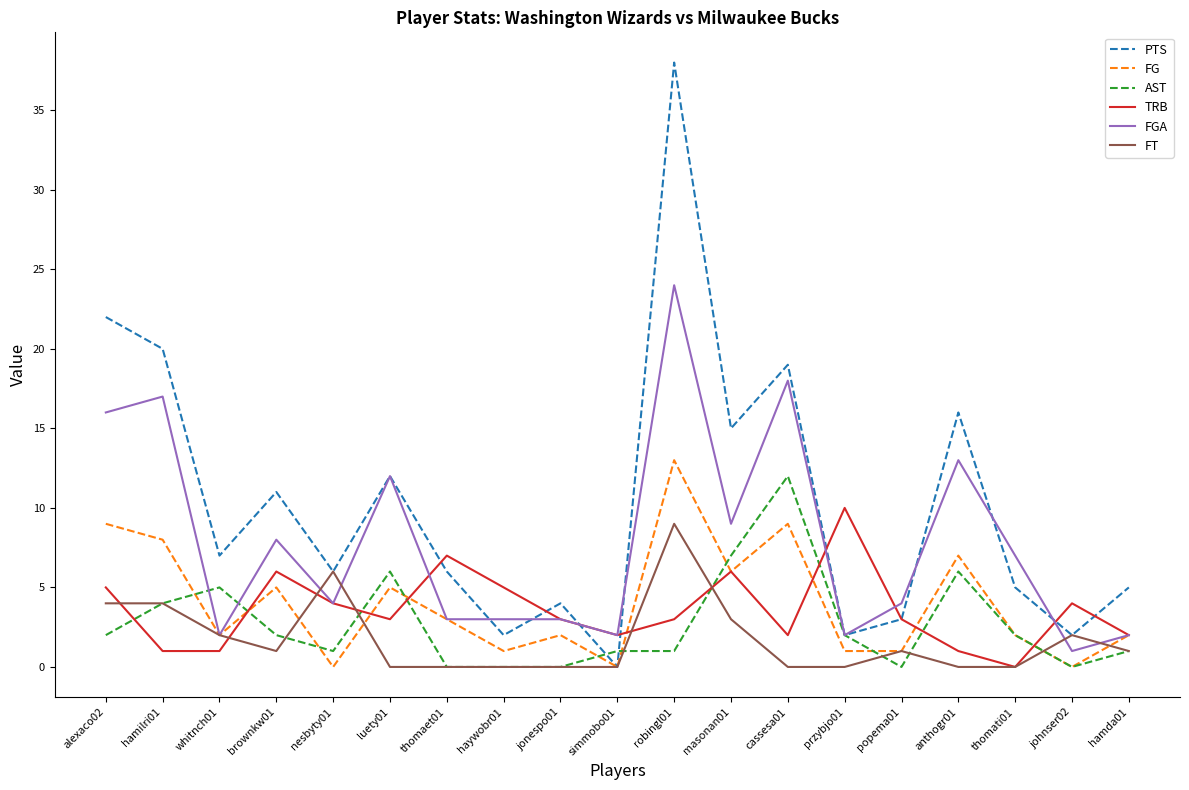

Which series has the largest total across all categories?

PTS